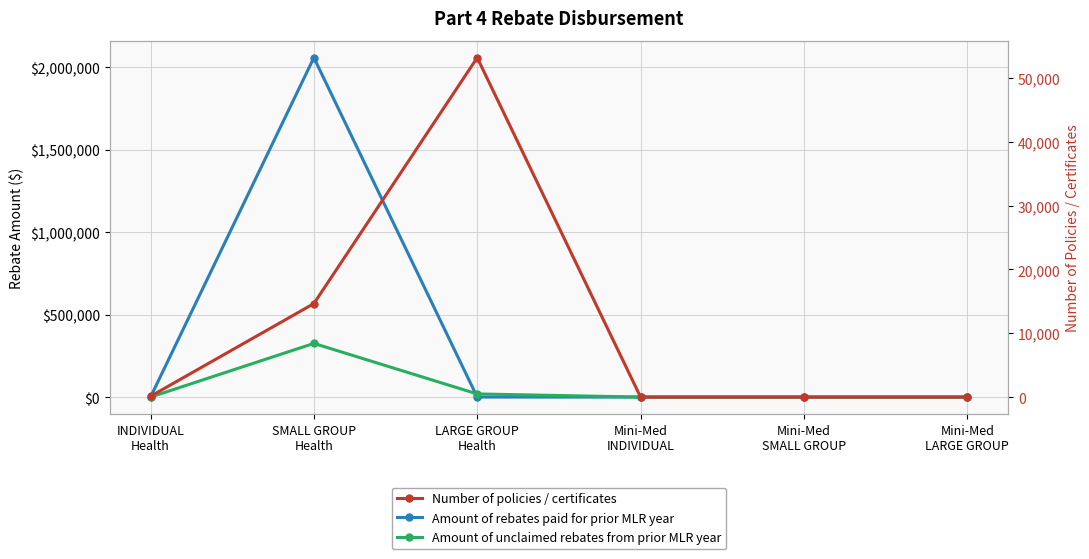

How many lines are shown in the chart?

3